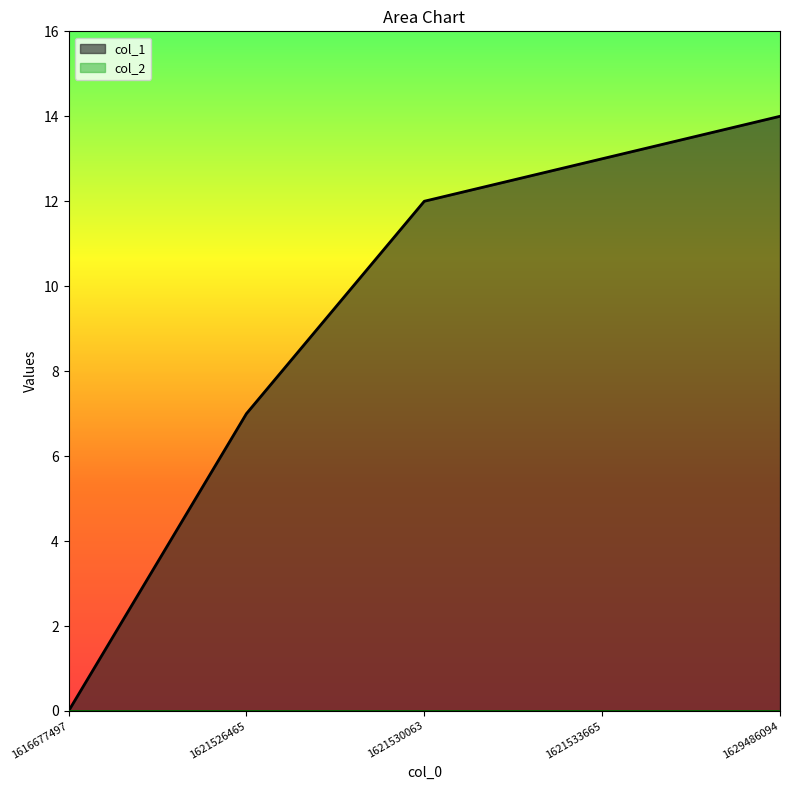

What is the ratio of the value at 1621526465 to the value at 1629486094?

0.5